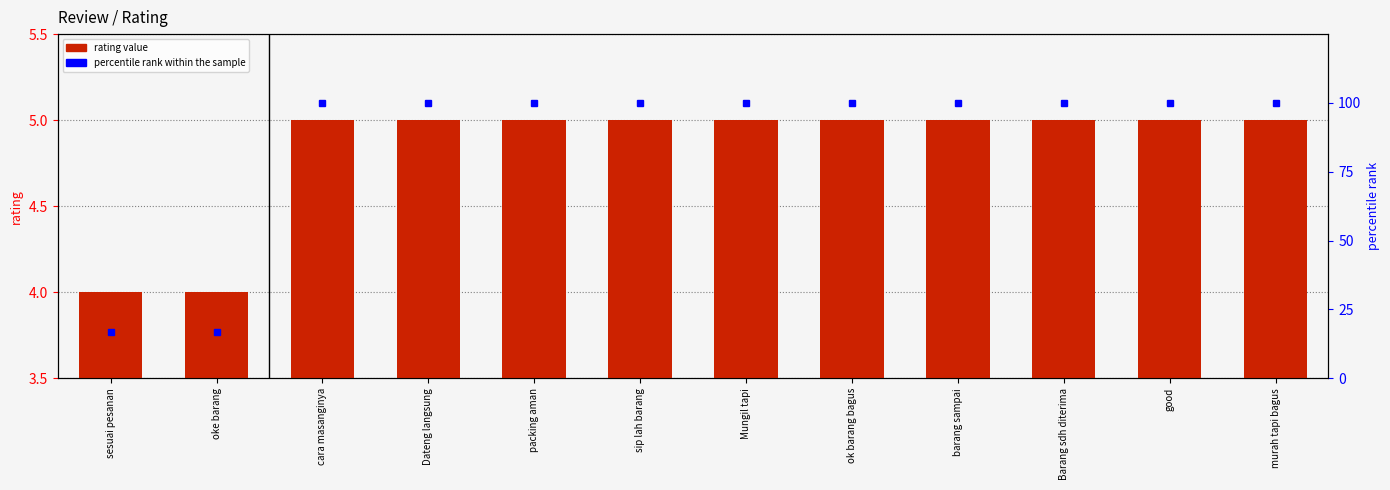

Count the number of categories in the chart.

12